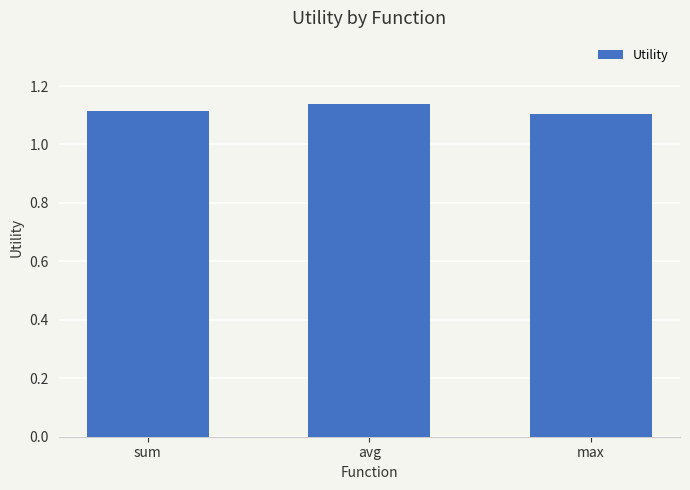

List the labels in order of value, smallest first.

max, sum, avg